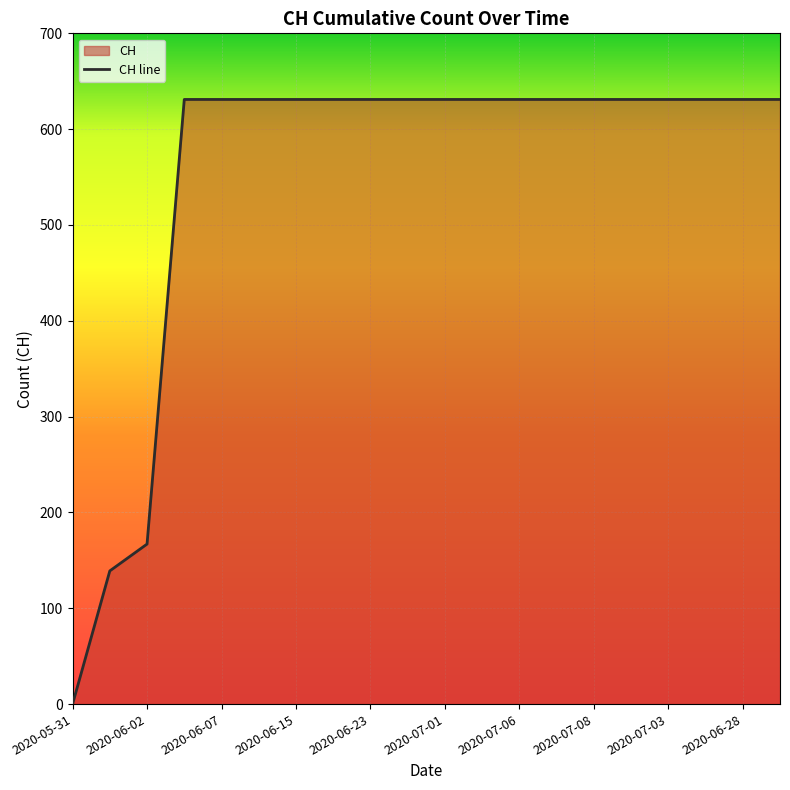

Which category has the lowest value across all series?

2020-05-31